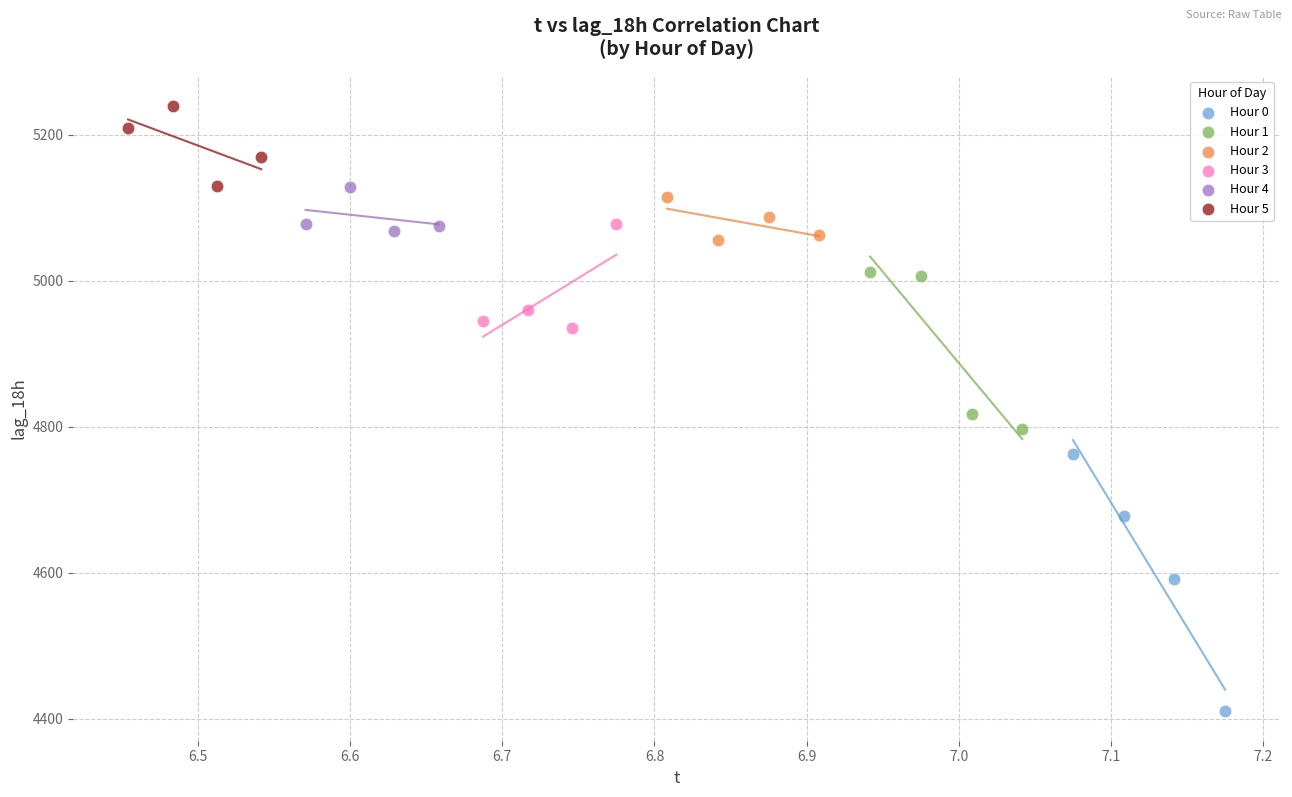

Which series has the widest spread of Y values?

Hour 0